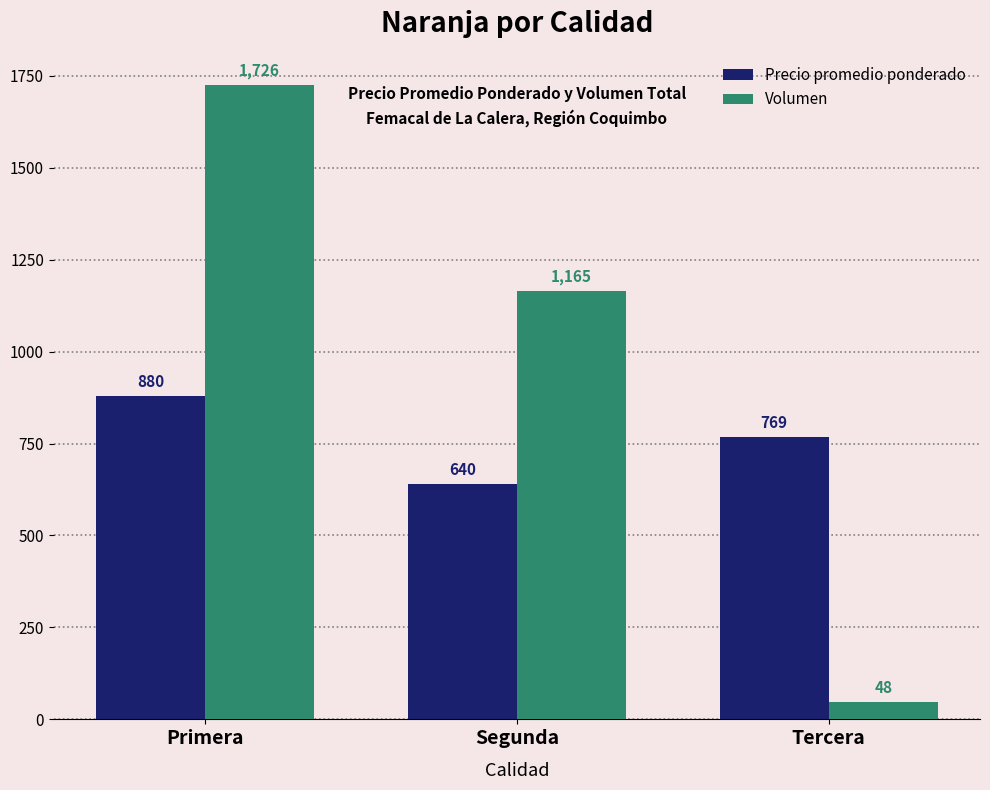

What are all the series names shown in the legend?

Precio promedio ponderado, Volumen